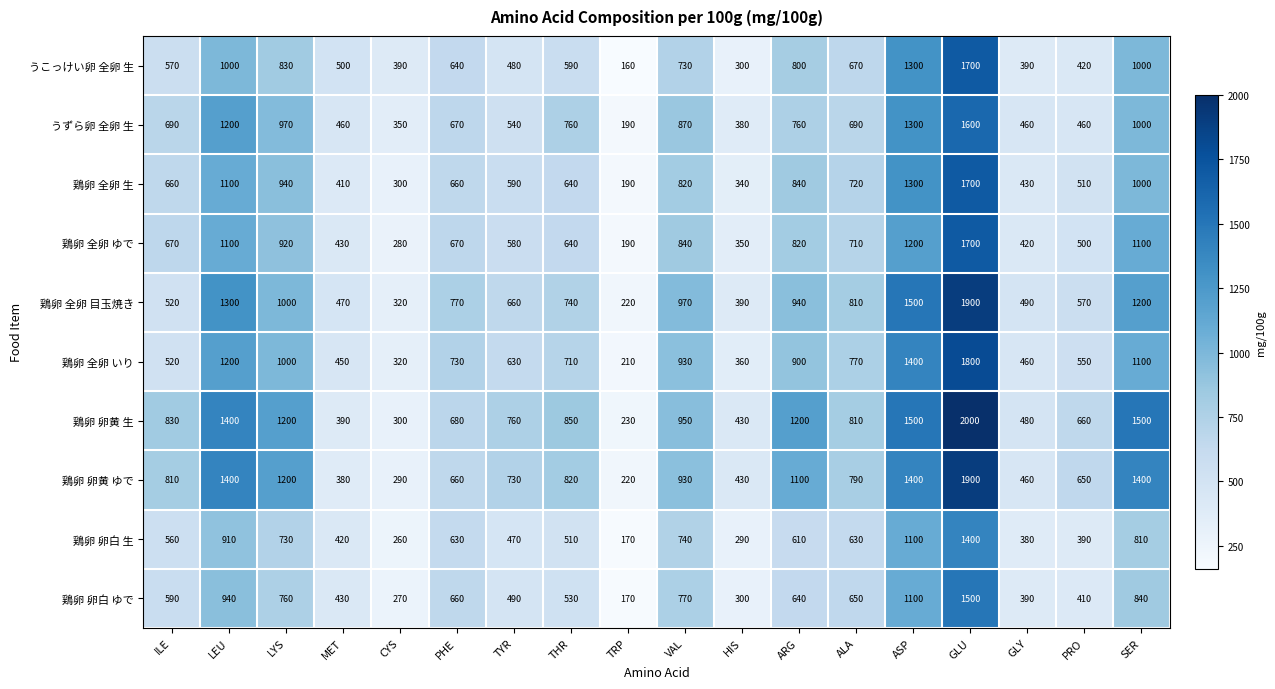

At how many categories does at least one series exceed 1730?

1